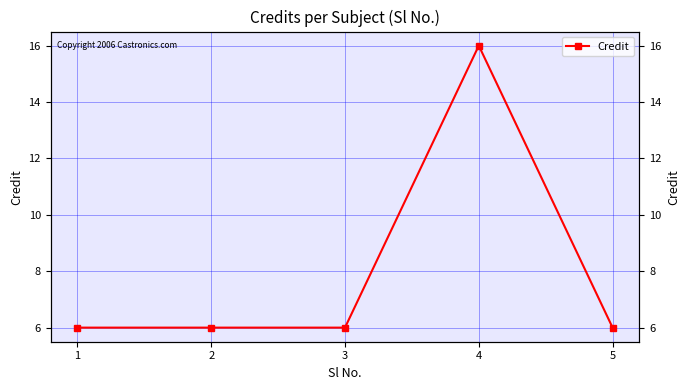

How many data points are above 6?

1